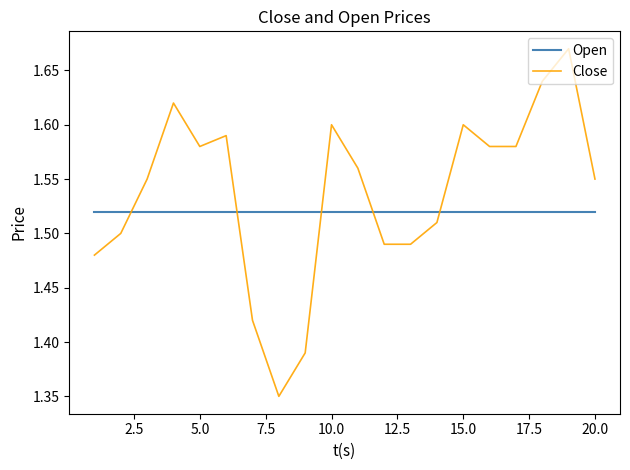

How many intersections are there between Open and Close?

5